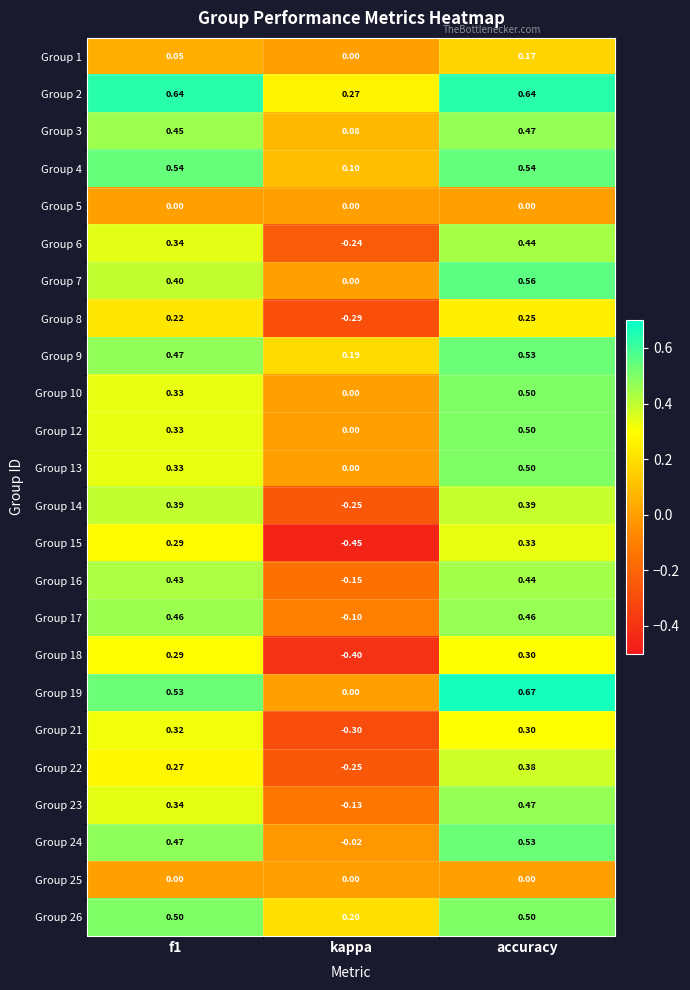

At which category is the sum across all series the highest?

accuracy